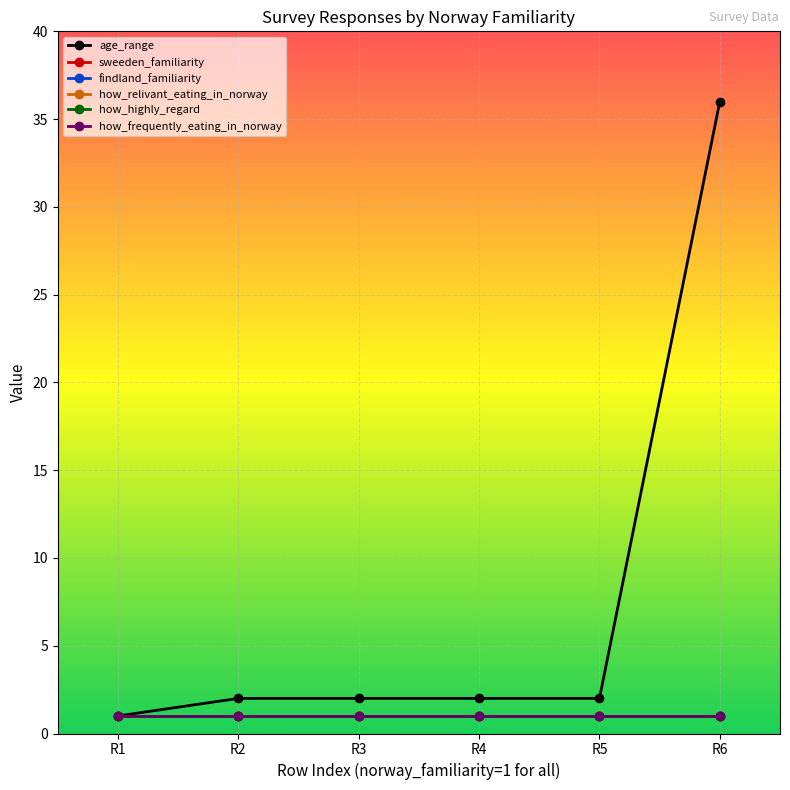

The value of age_range at R4 is 3. True or false?

False